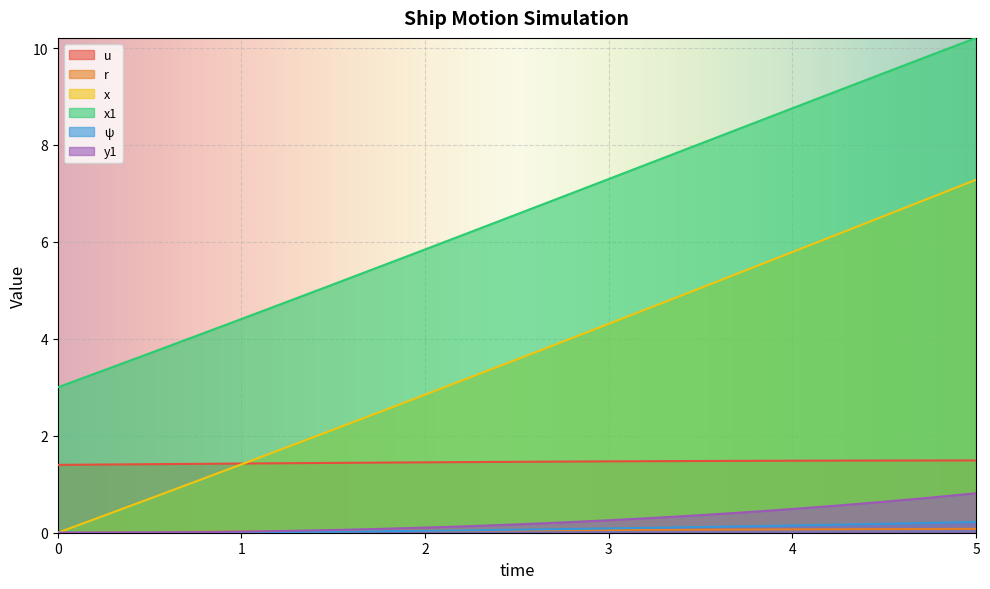

True or false: y1 and ψ cross at least once.

False